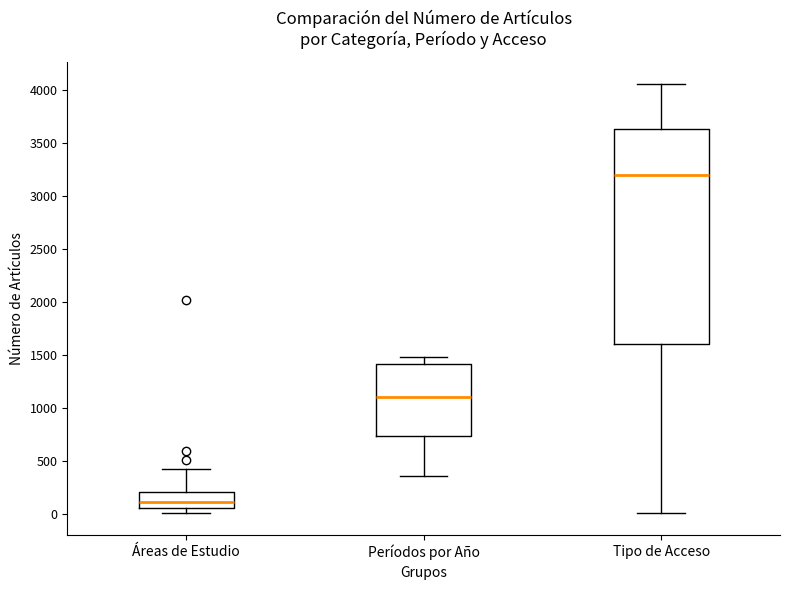

Comparing the boxes themselves (not the whiskers), which one is the tallest?

Tipo de Acceso